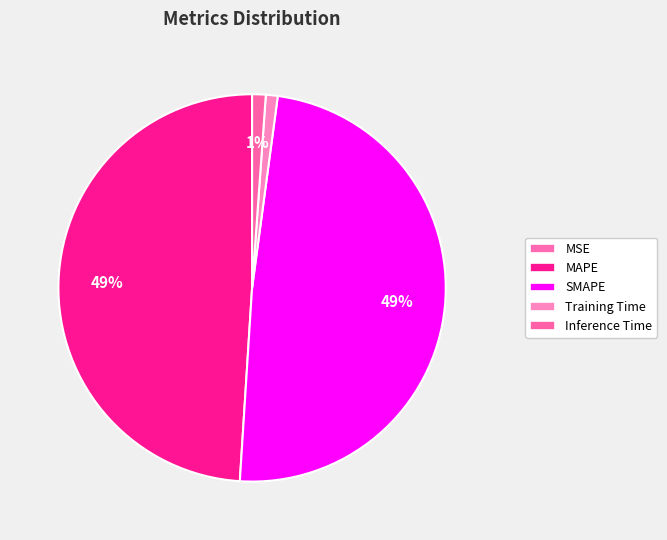

What percentage is NOT represented by MSE?

100.0%